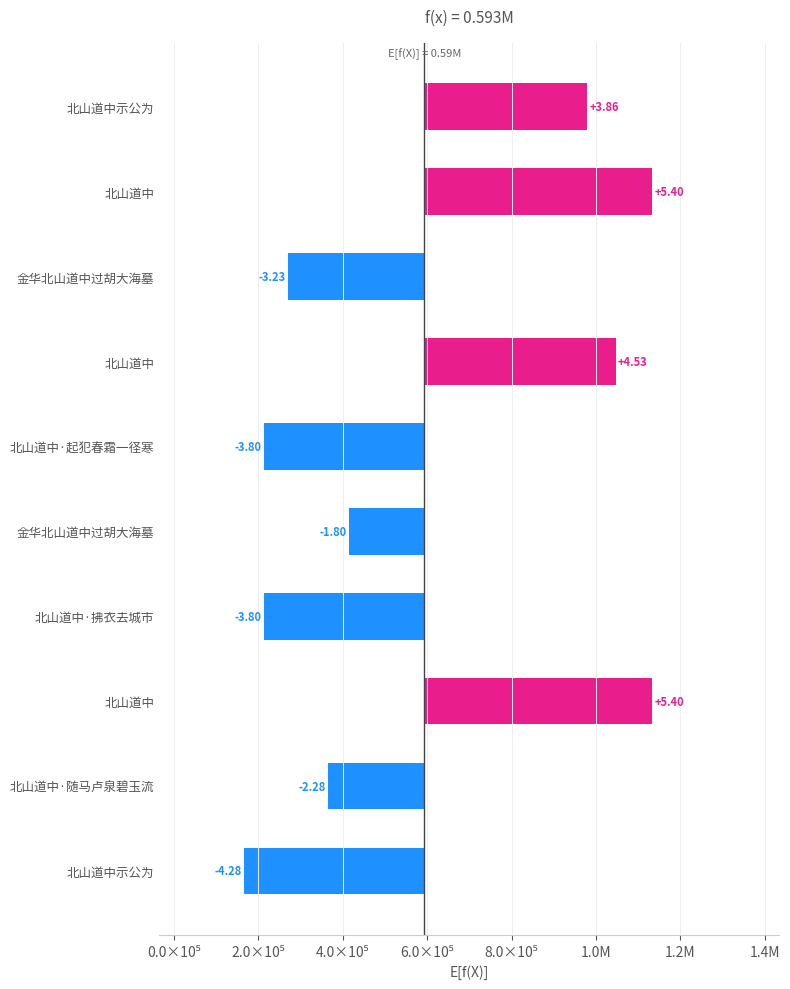

What is the approximate value at 北山道中·起犯春霜一径寒?

-380124.5